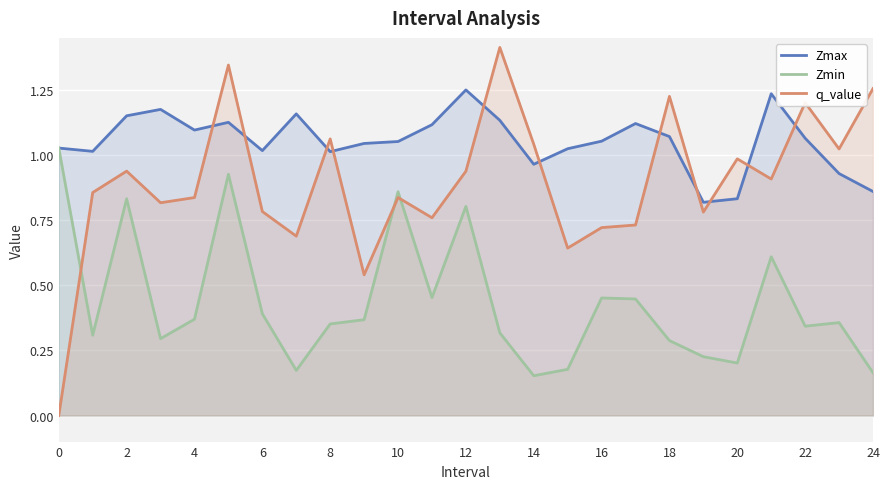

Which series has the widest spread of values?

q_value